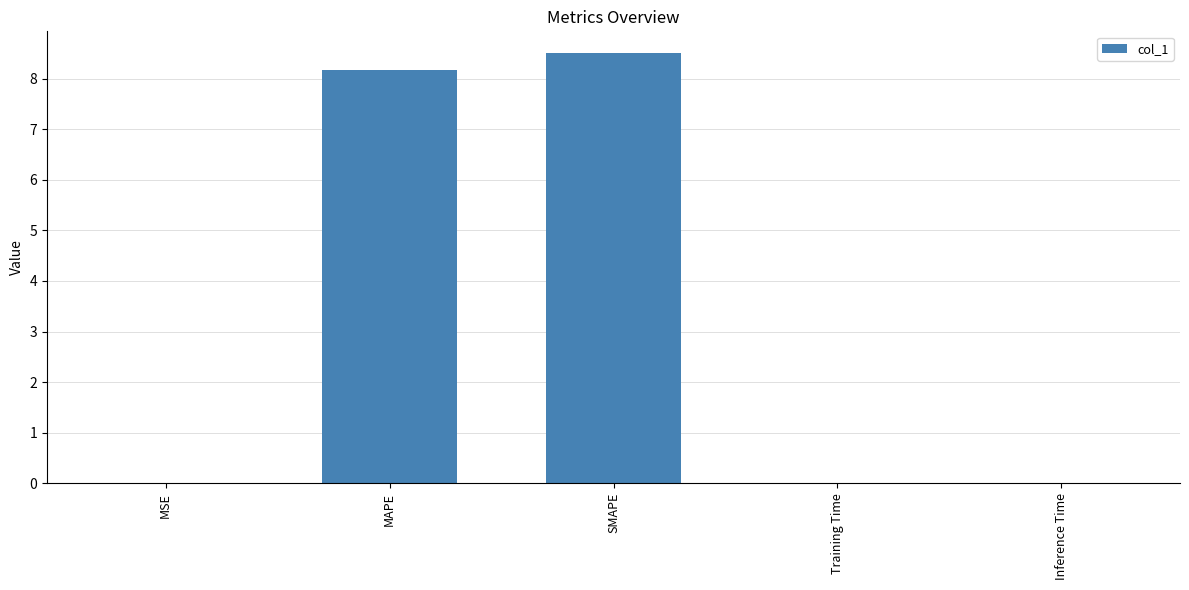

Which has a higher value, Inference Time or SMAPE?

SMAPE